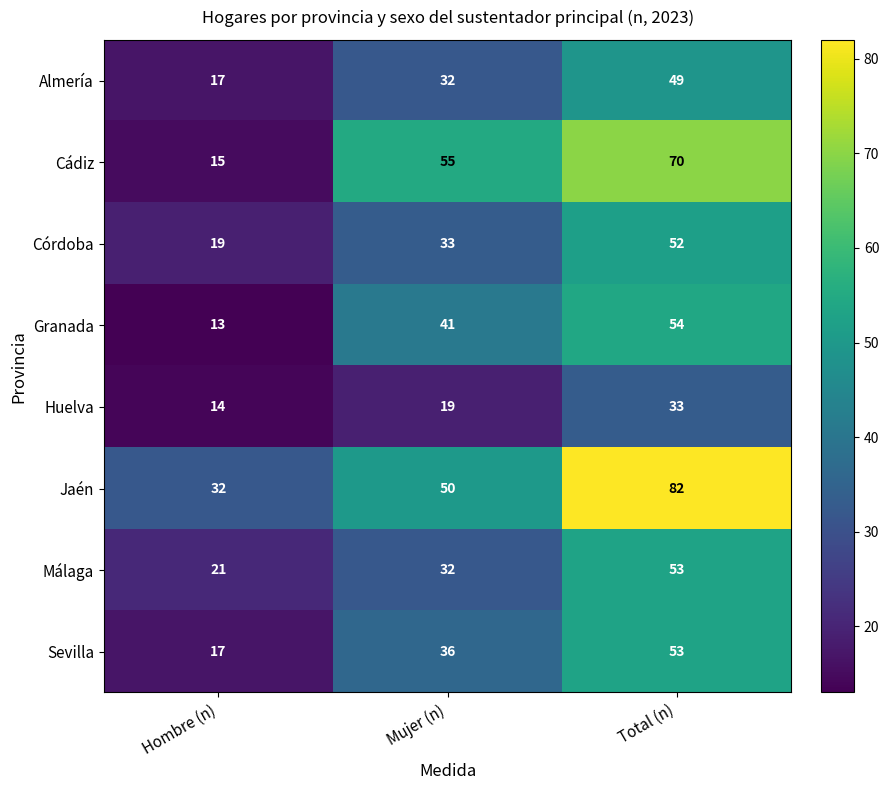

Which label corresponds to the smallest value in the chart?

Hombre (n)